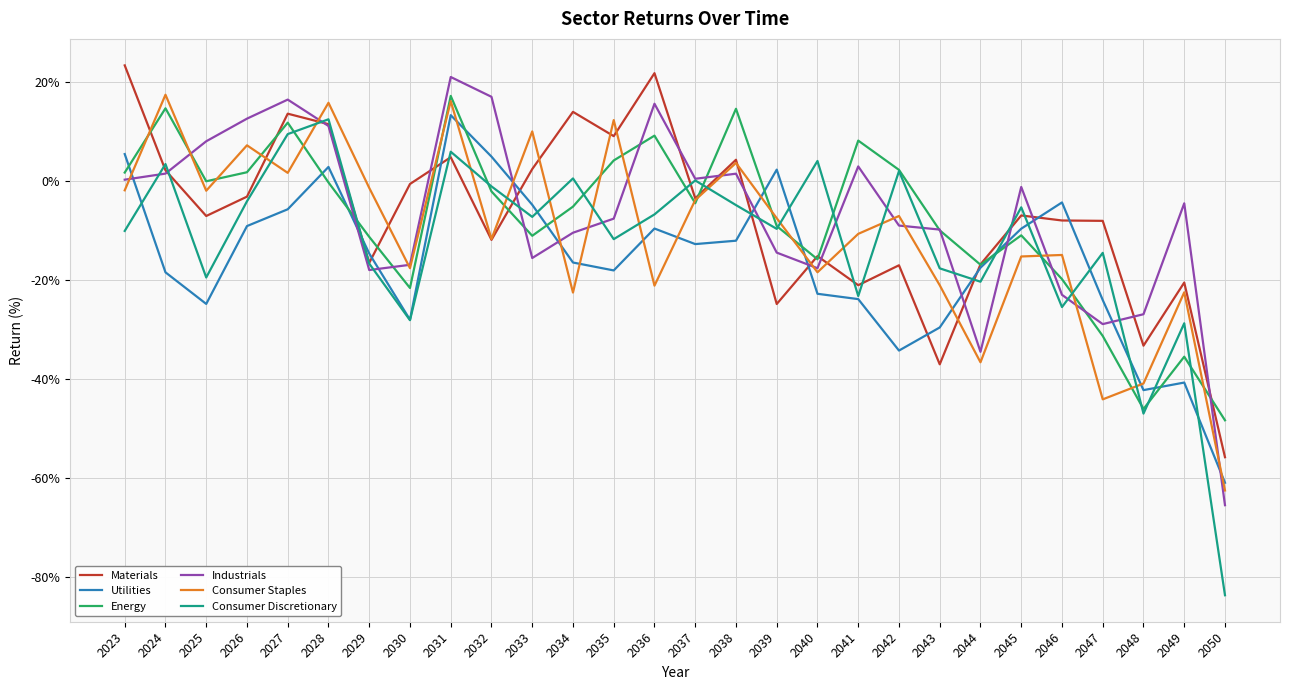

Is it true that Consumer Staples equals -2.3 at 2042?

False